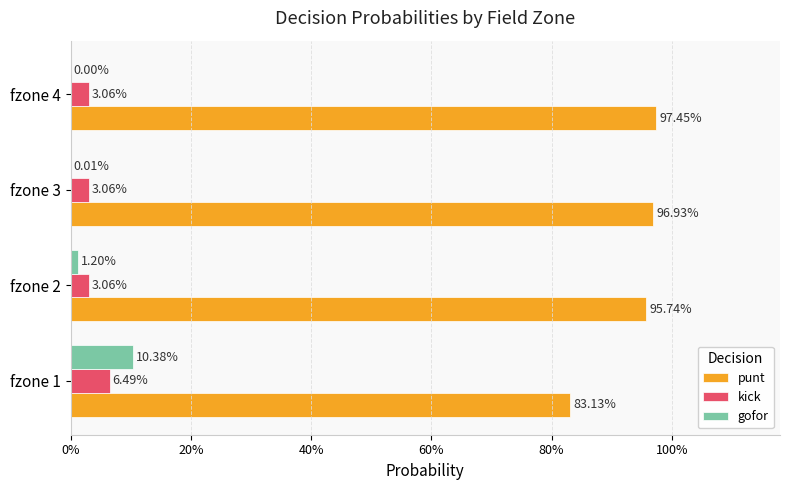

What are all the series names shown in the legend?

punt, kick, gofor